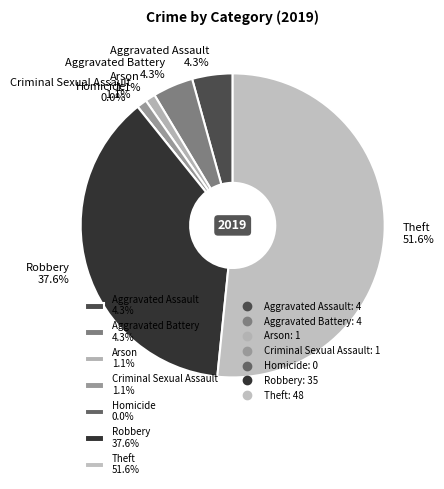

To the nearest percent, what portion does Aggravated Assault represent?

4%